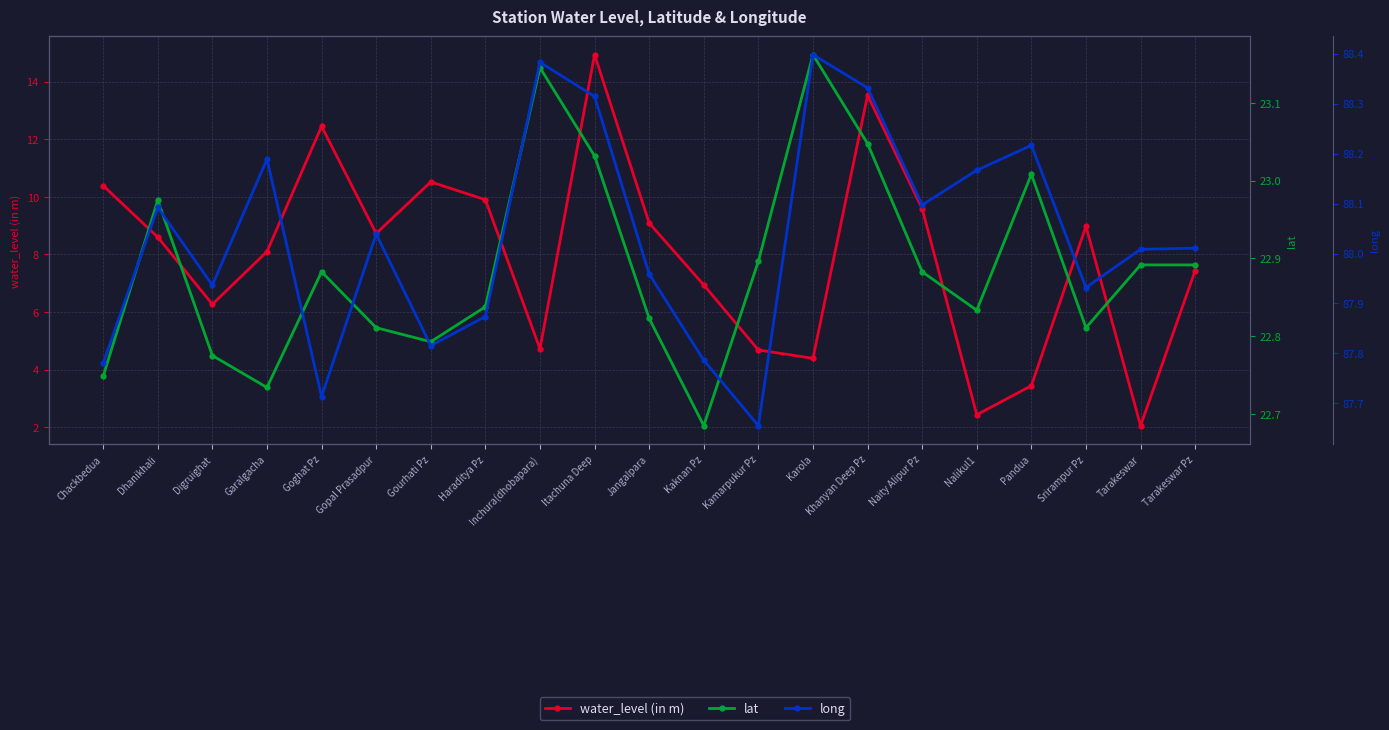

Where is the first local maximum for long?

Dhanikhali